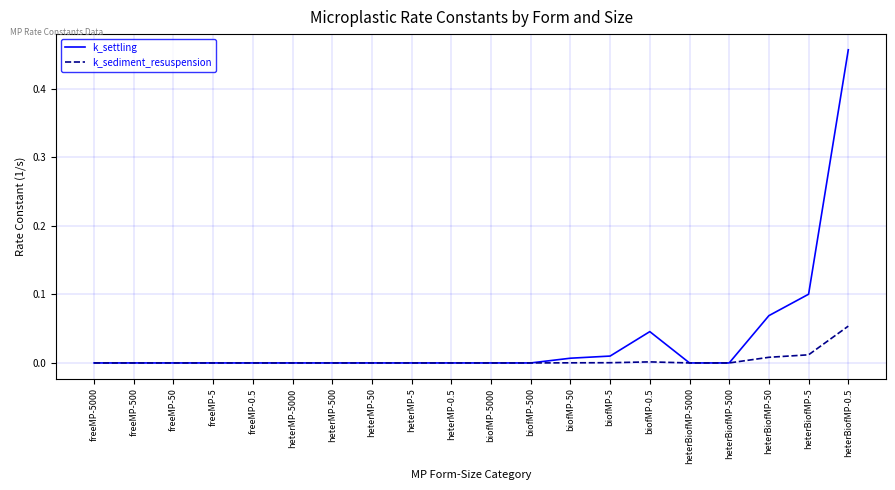

Which label corresponds to the largest value in the chart?

heterBiofMP-0.5